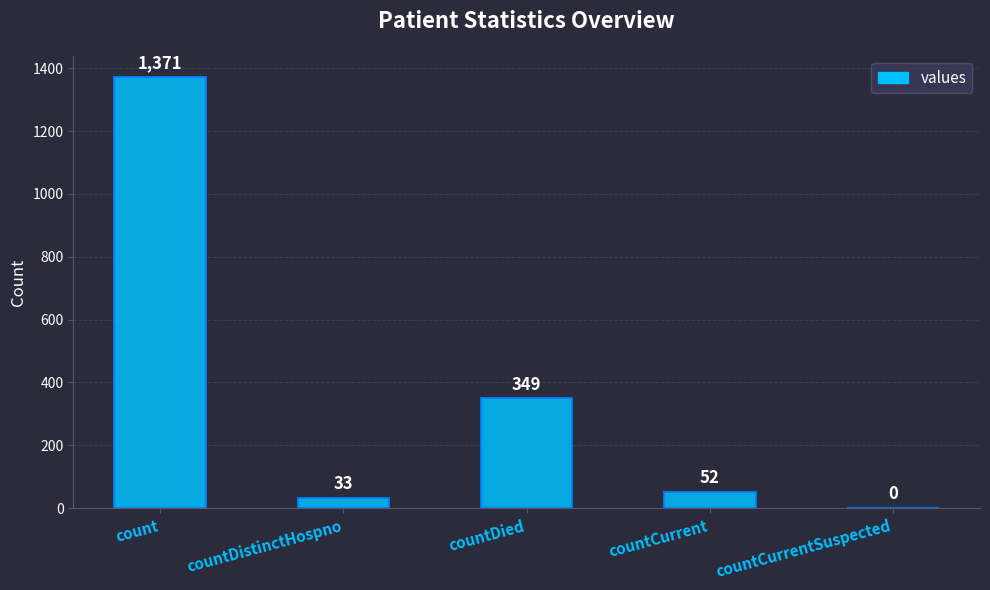

Reading right to left, transcribe all the data shown in this chart.

0	52	349	33	1371